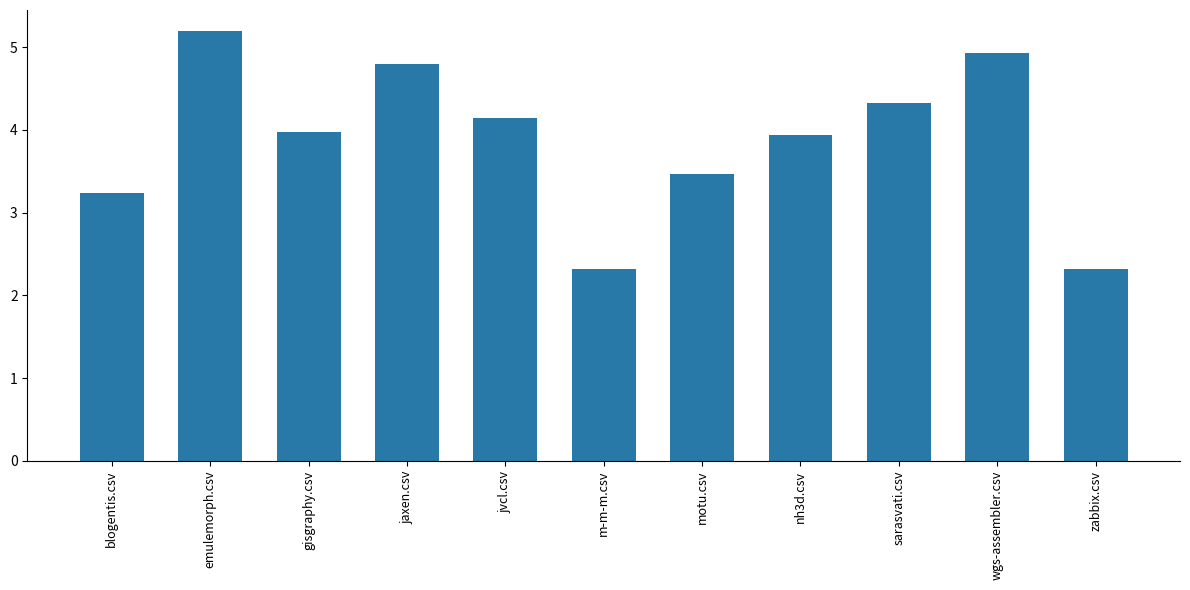

What is the label of the 10th bar from the left?

wgs-assembler.csv